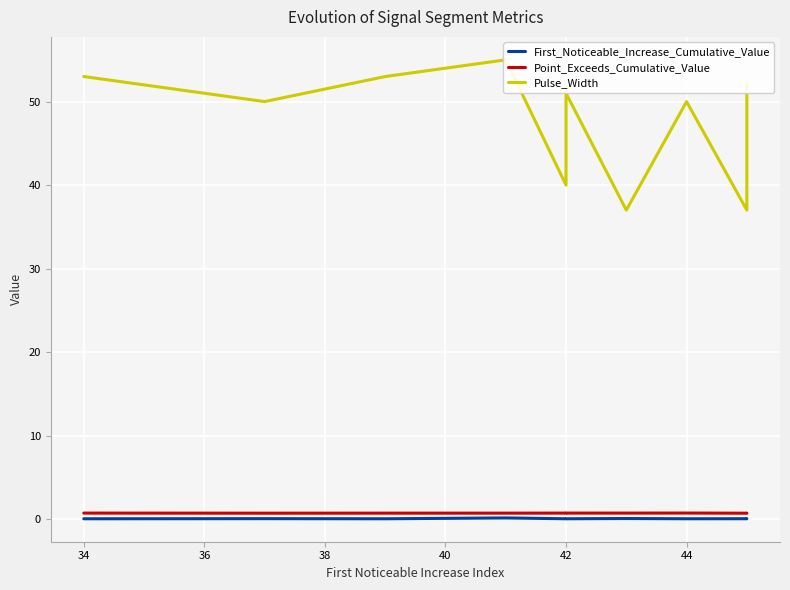

True or false: Point_Exceeds_Cumulative_Value has more than 2 interior local peaks.

False